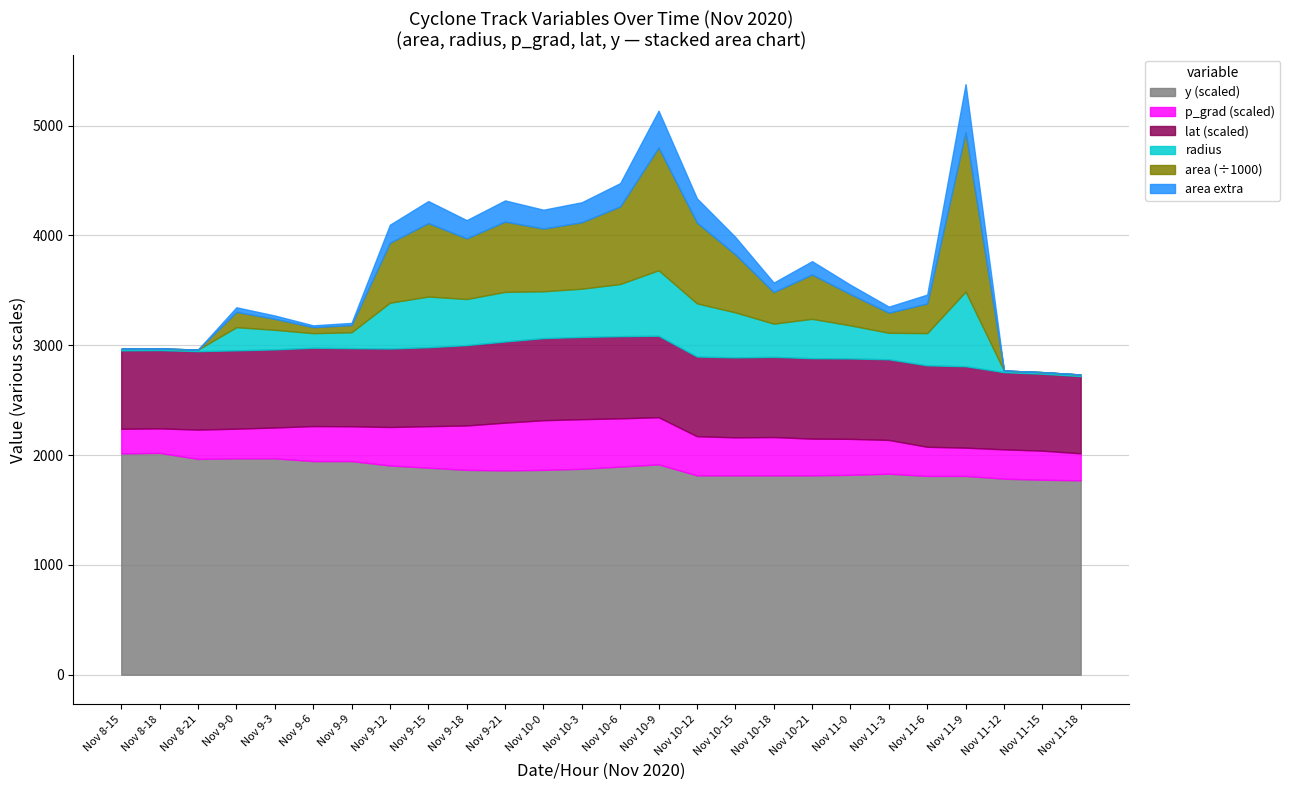

True or false: y and lat cross at least once.

False